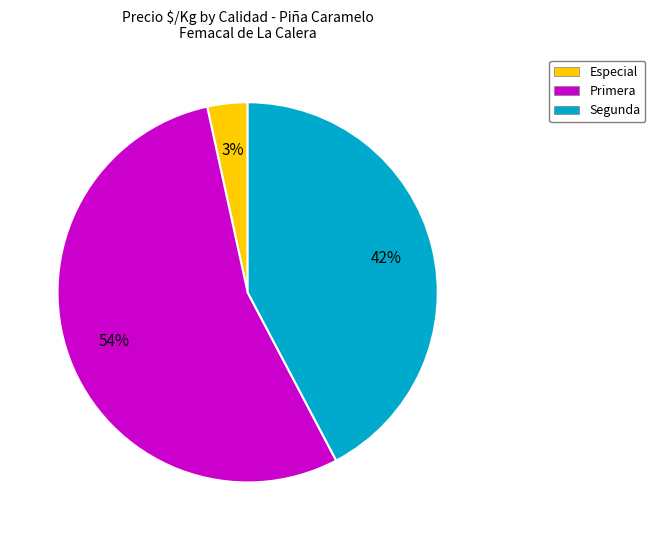

To the nearest percent, what is the difference between the Especial and Segunda slice percentages?

39%